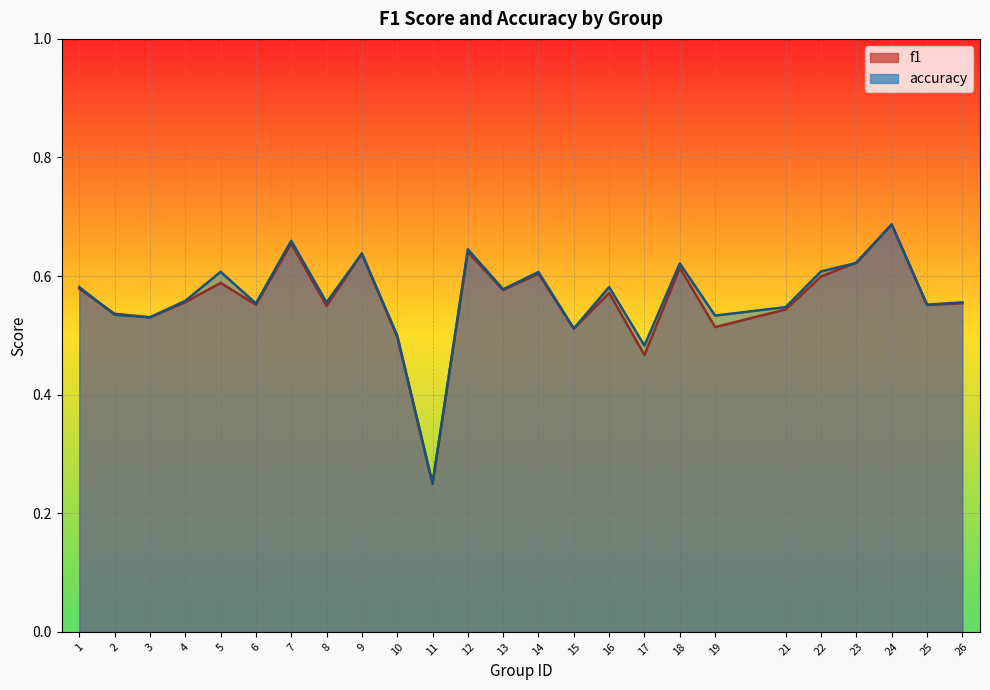

At which category is the sum across all series the highest?

24